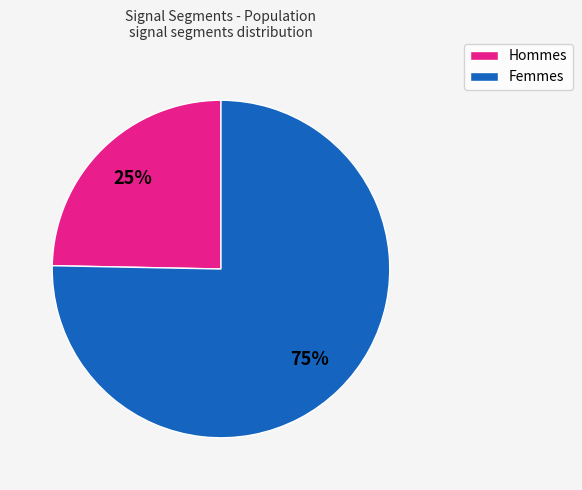

How many segments does this pie chart have?

2